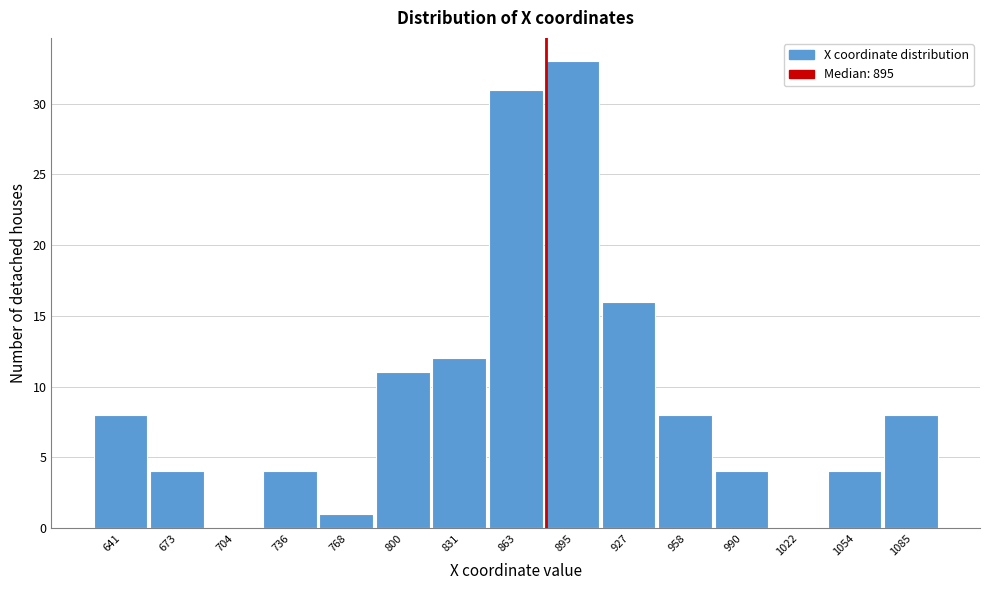

Reading right to left, transcribe all the data shown in this chart.

1085=8	1054=4	1022=0	990=4	958=8	927=16	895=33	863=31	831=12	800=11	768=1	736=4	704=0	673=4	641=8